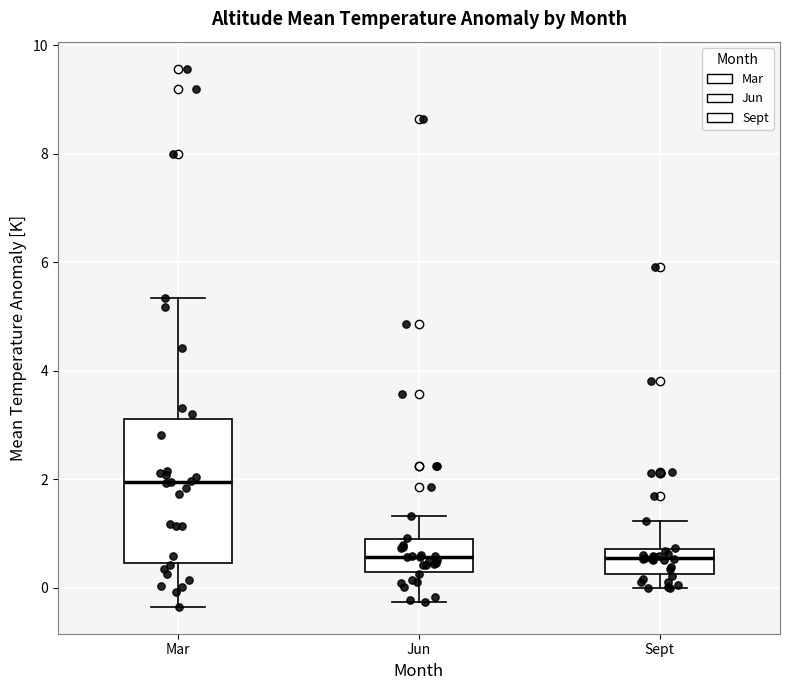

Reading left to right, transcribe this box plot: for each box, give where its median line is, the range the box spans, and where its two whiskers end, as read against the y-axis. The values are not printed on the chart, so give them approximately, as read against the axis.

Mar: median 2.0, box 0.4 to 3.2, whiskers -0.4 to 5.4
Jun: median 0.6, box 0.2 to 0.8, whiskers -0.2 to 1.4
Sept: median 0.6, box 0.2 to 0.8, whiskers 0.0 to 1.2